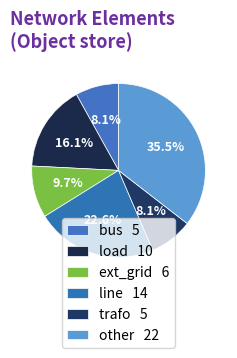

What percentage do trafo and line together represent?

30.6%